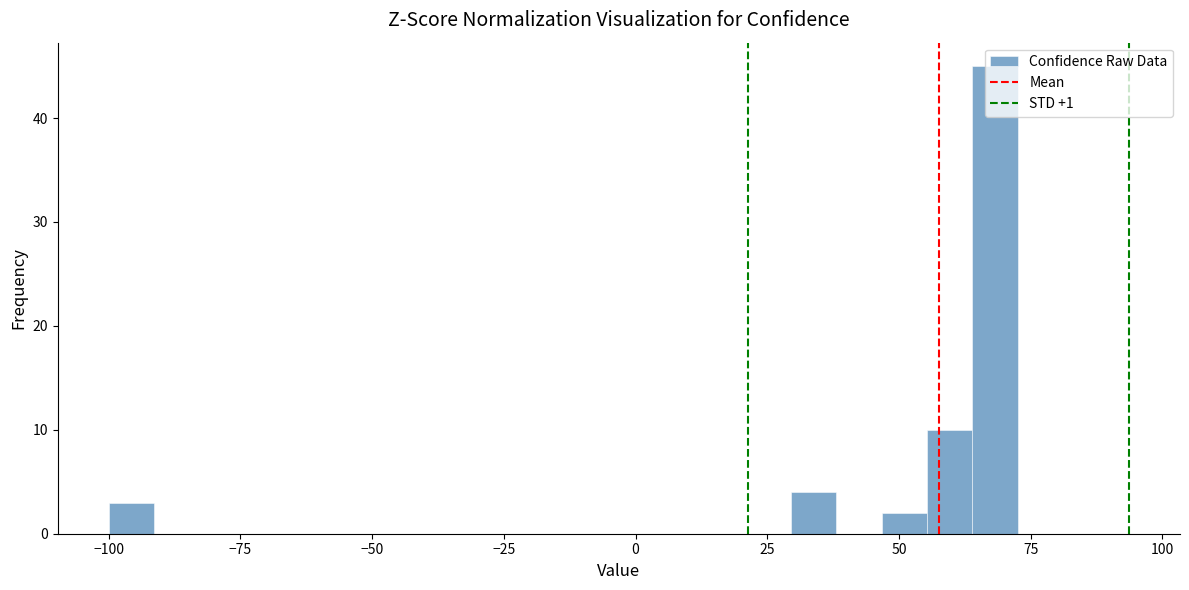

Read against the x-axis, roughly where is the centre of the tallest bar?

70